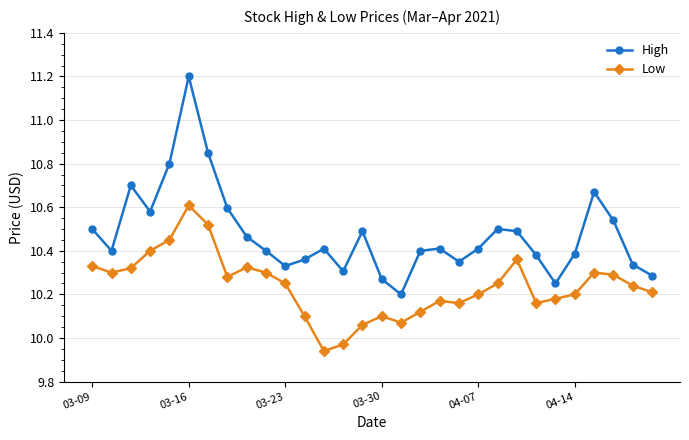

Which series has the largest total across all categories?

High